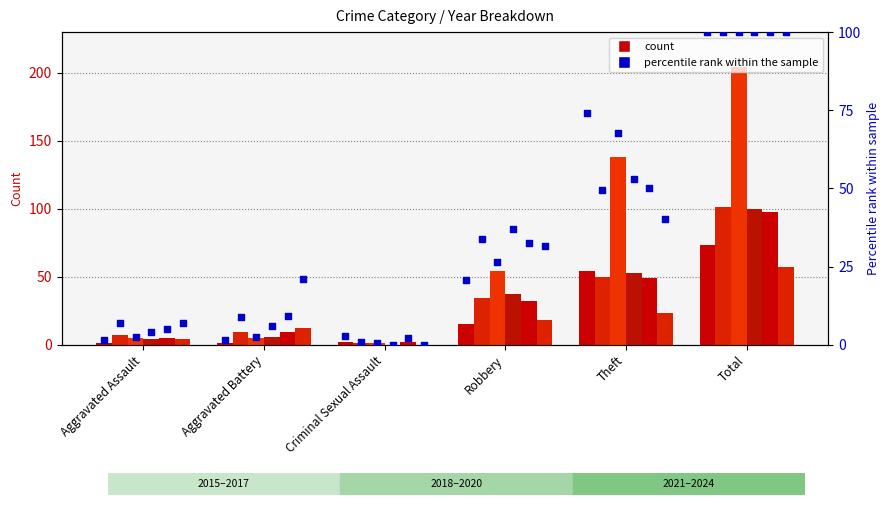

What is the ratio of the value at Robbery to the value at Aggravated Assault?

15.0